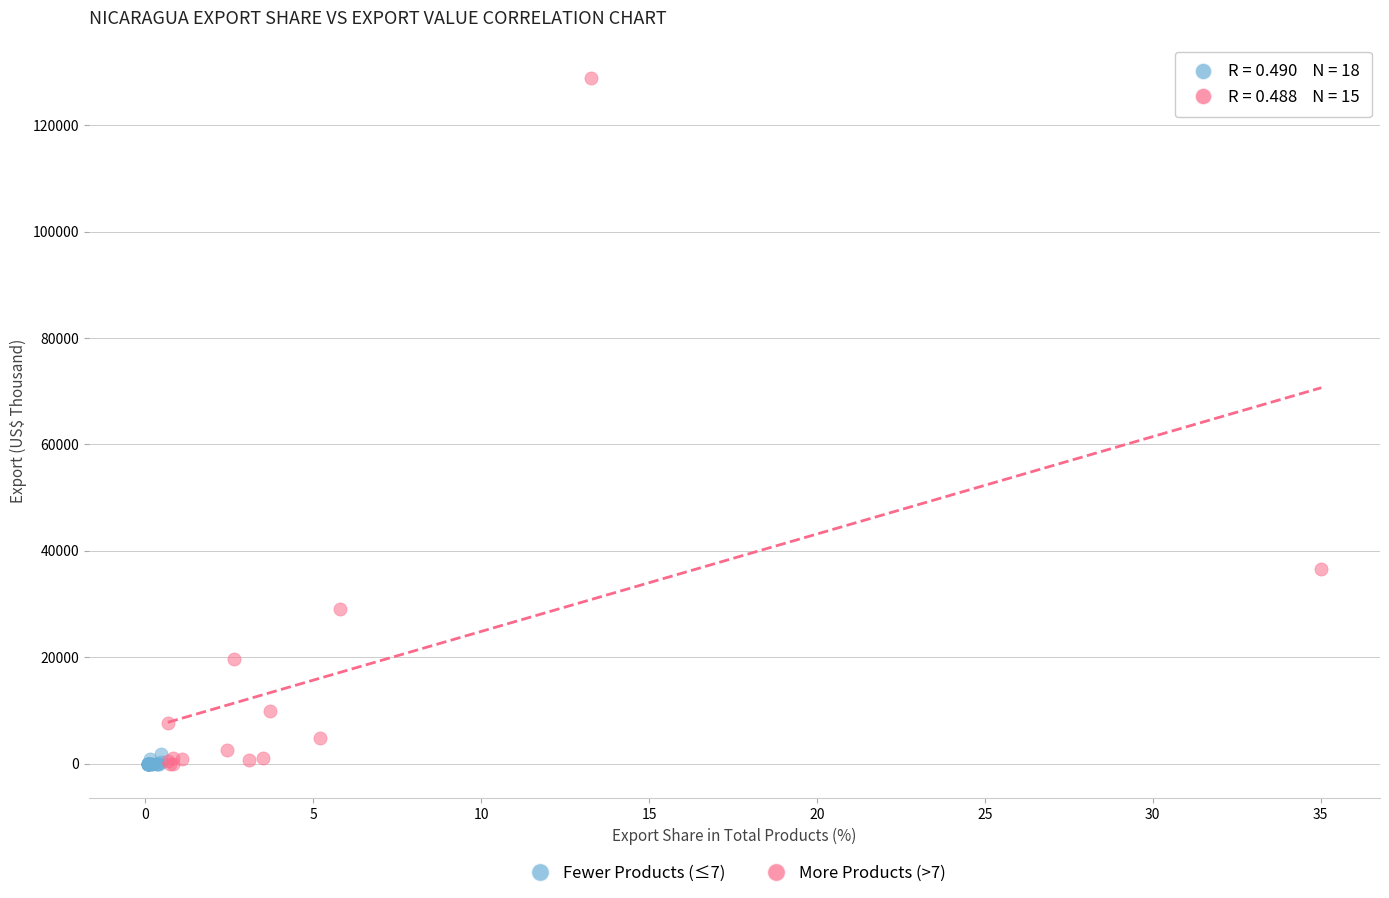

Which series has the largest Y range (max minus min)?

More Products (>7)